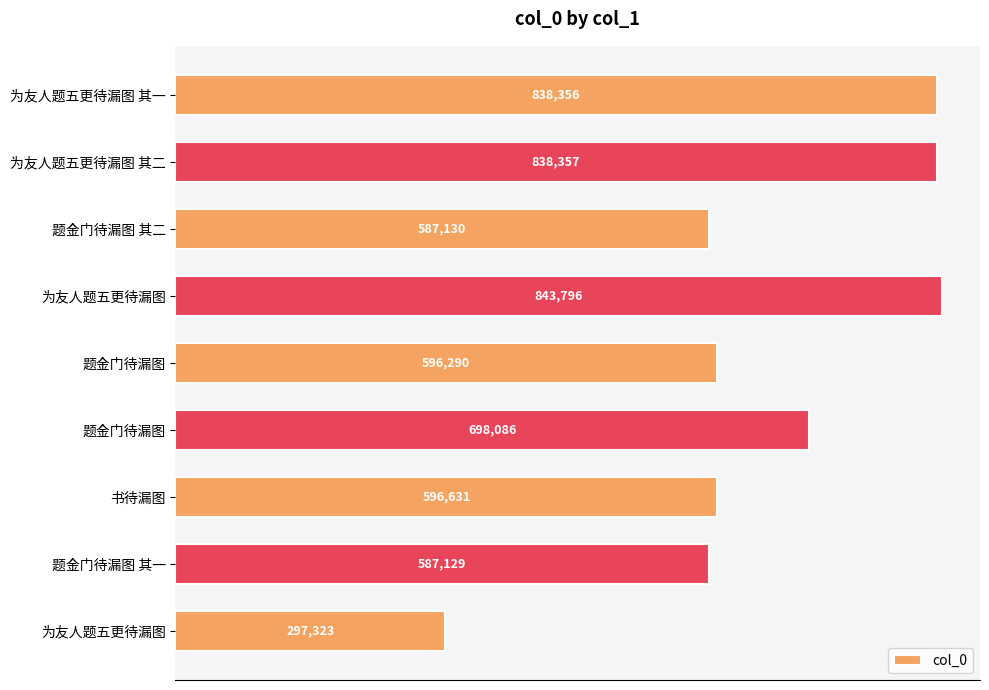

What is the difference between the maximum and minimum values?

546473